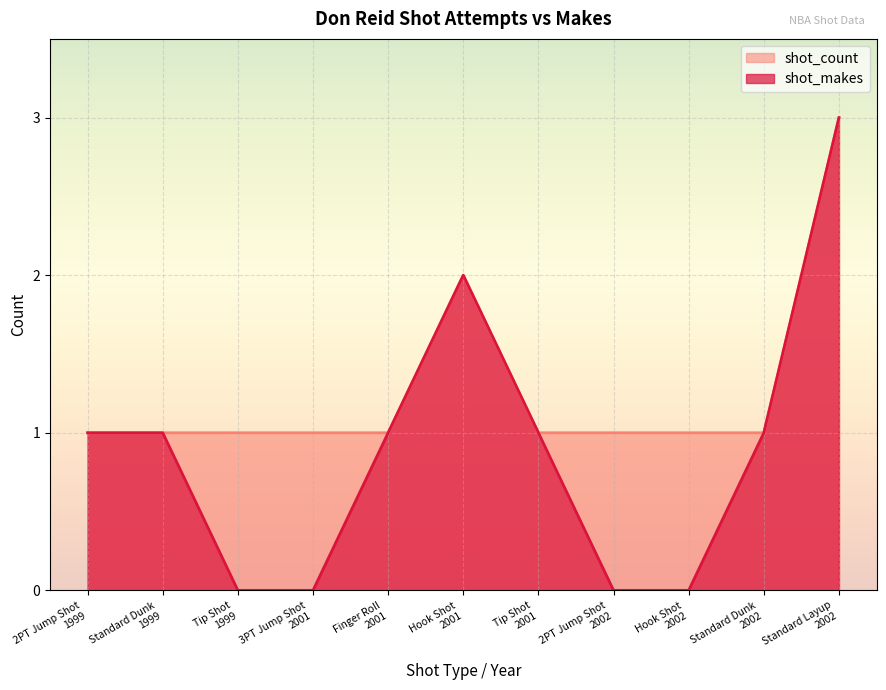

Between Standard Layup
2002 and Finger Roll
2001, which is larger?

Standard Layup
2002